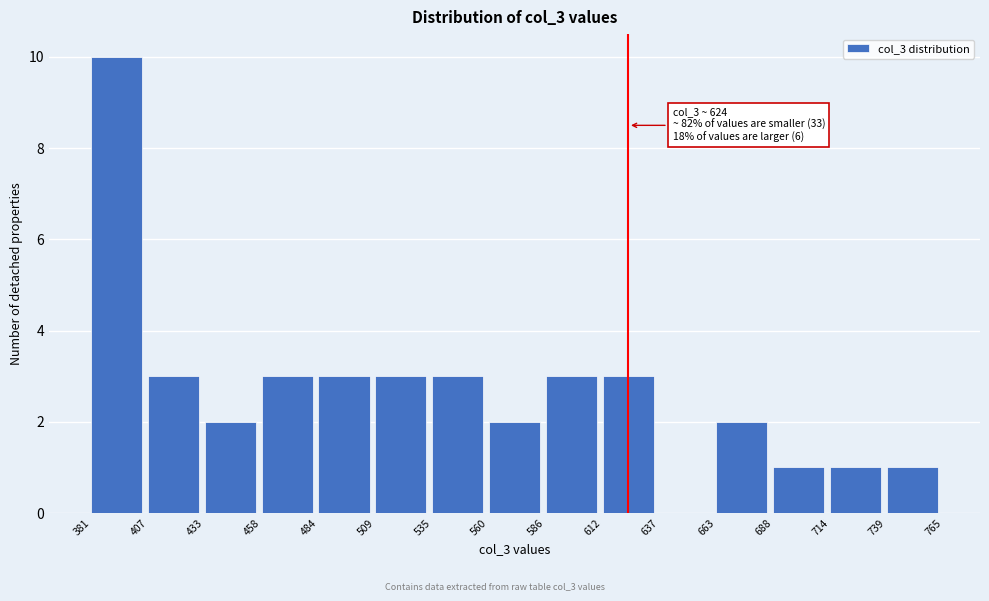

Which range on the x-axis has the tallest bar?

381 to 407